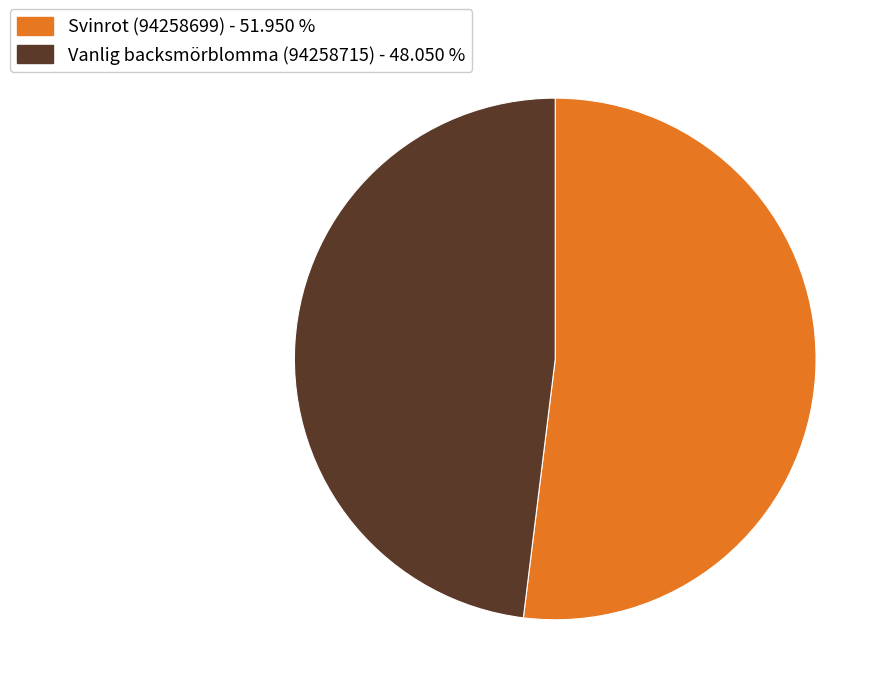

Do Svinrot (94258699) and Vanlig backsmörblomma (94258715) together represent more than half of the pie?

Yes